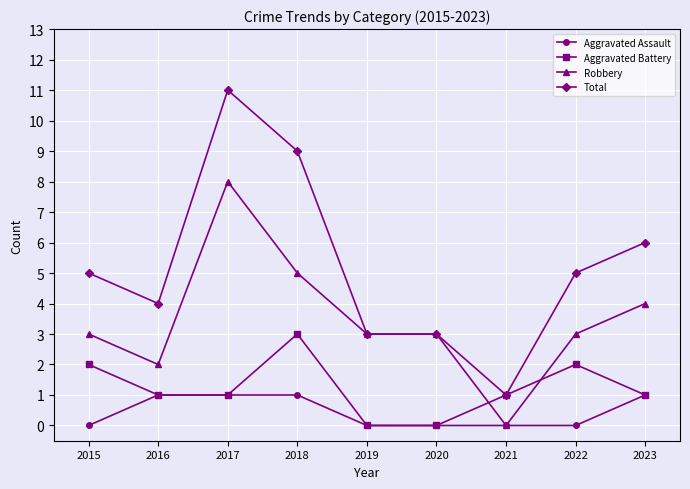

What is the difference between the second highest and minimum values in the Aggravated Assault series?

1